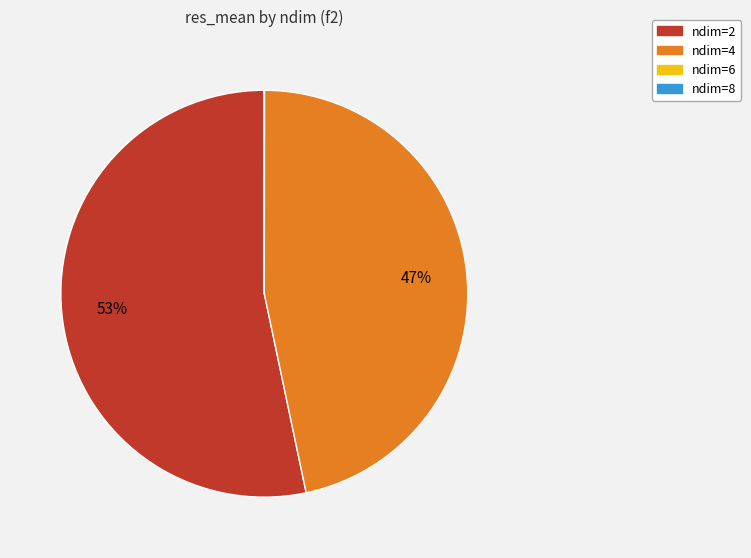

Is there a majority slice in this chart?

Yes